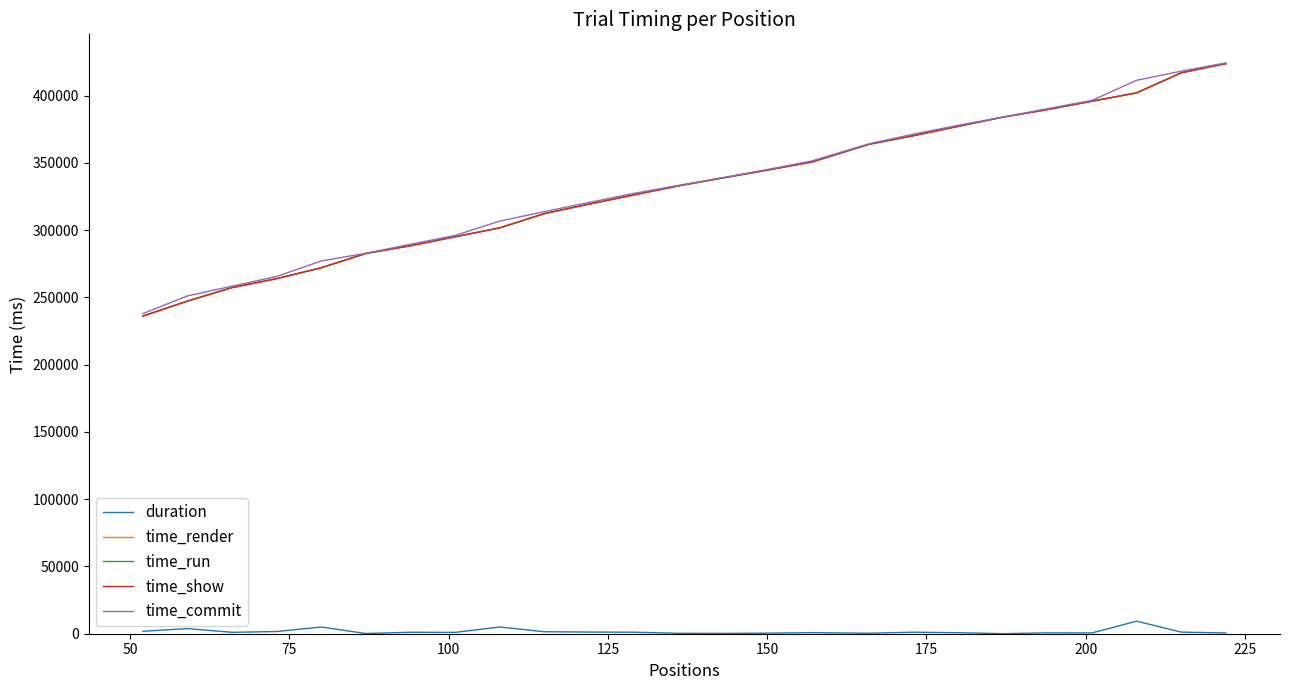

Which series has the largest range (max minus min)?

time_run